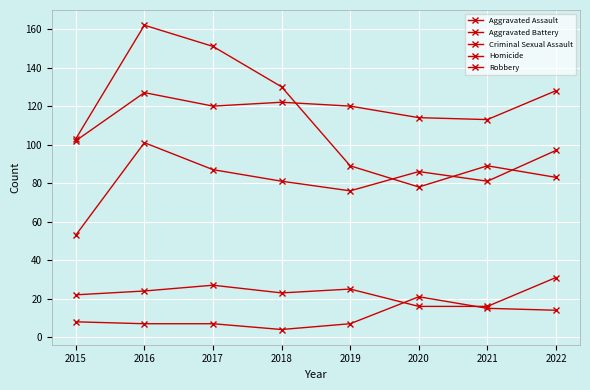

Reading left to right, transcribe all the data shown in this chart.

Aggravated Assault: 53	101	87	81	76	86	81	97
Aggravated Battery: 102	127	120	122	120	114	113	128
Criminal Sexual Assault: 22	24	27	23	25	16	16	31
Homicide: 8	7	7	4	7	21	15	14
Robbery: 103	162	151	130	89	78	89	83